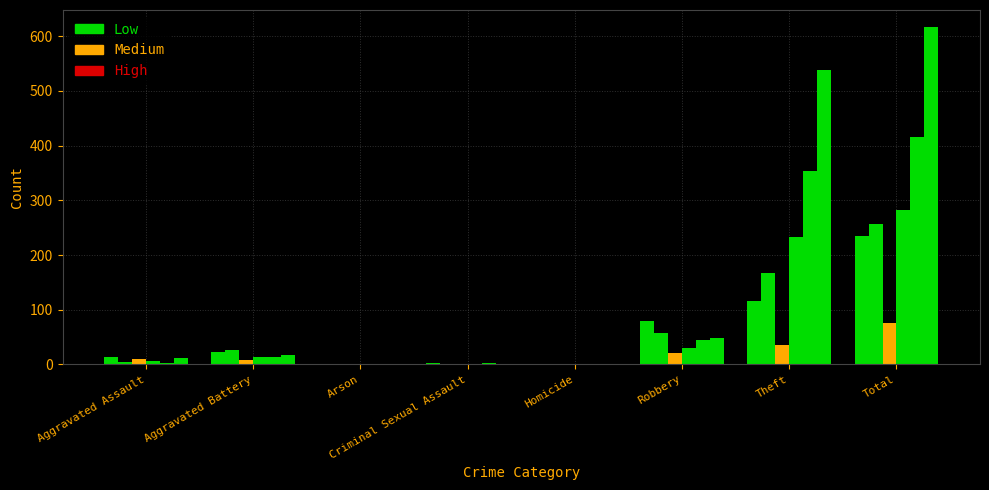

How many series are shown in this chart?

6